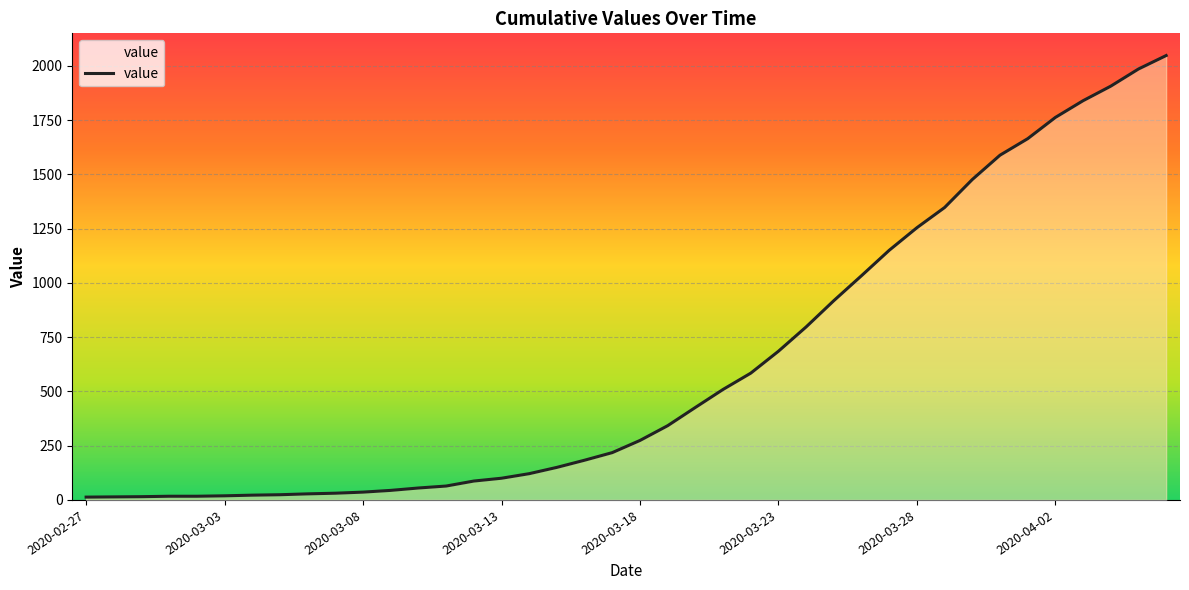

What is the sum of all values?

24844